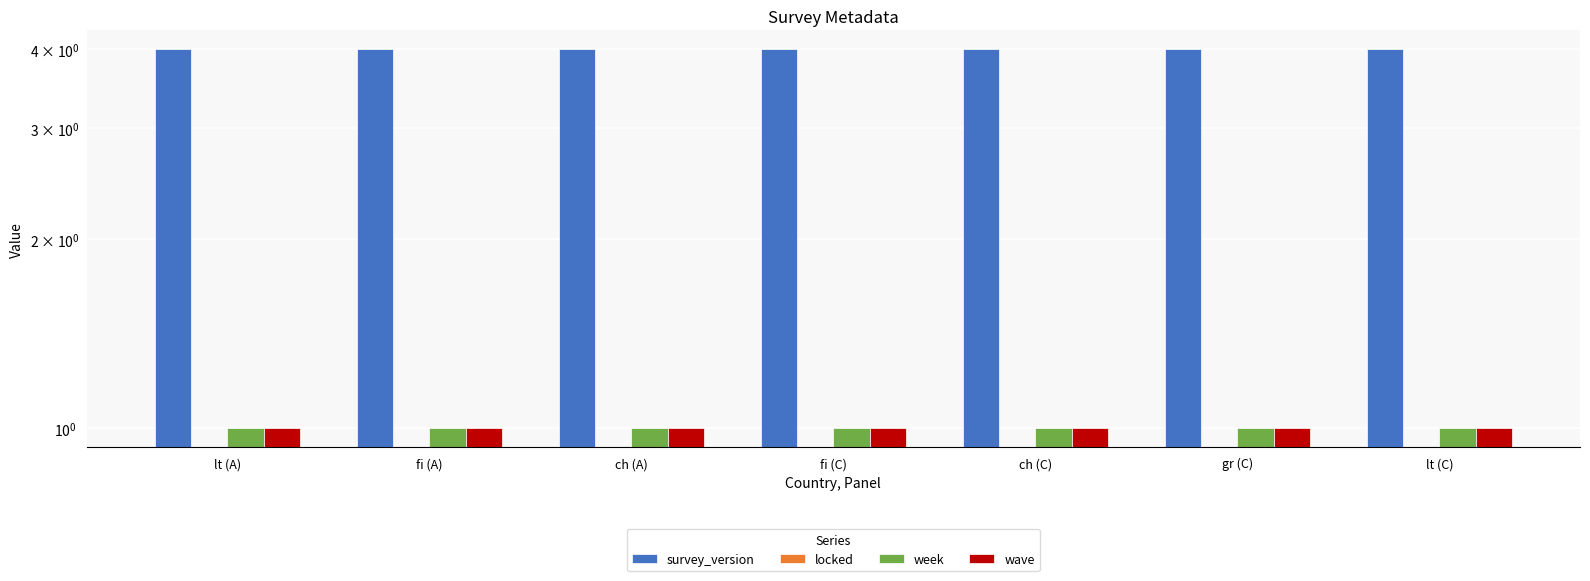

Is the value of wave at lt (A) greater than the value of week at fi (A)?

No